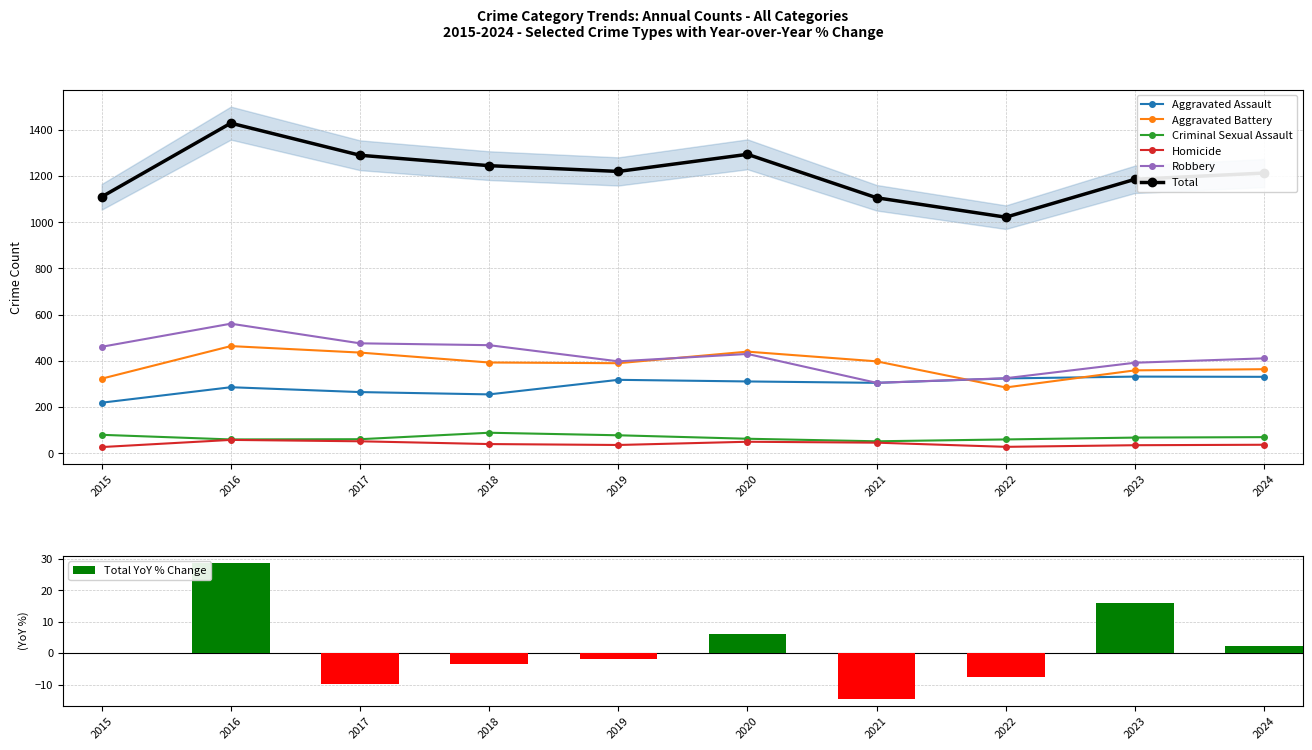

The Criminal Sexual Assault series shows 111 at 2020. True or false?

False